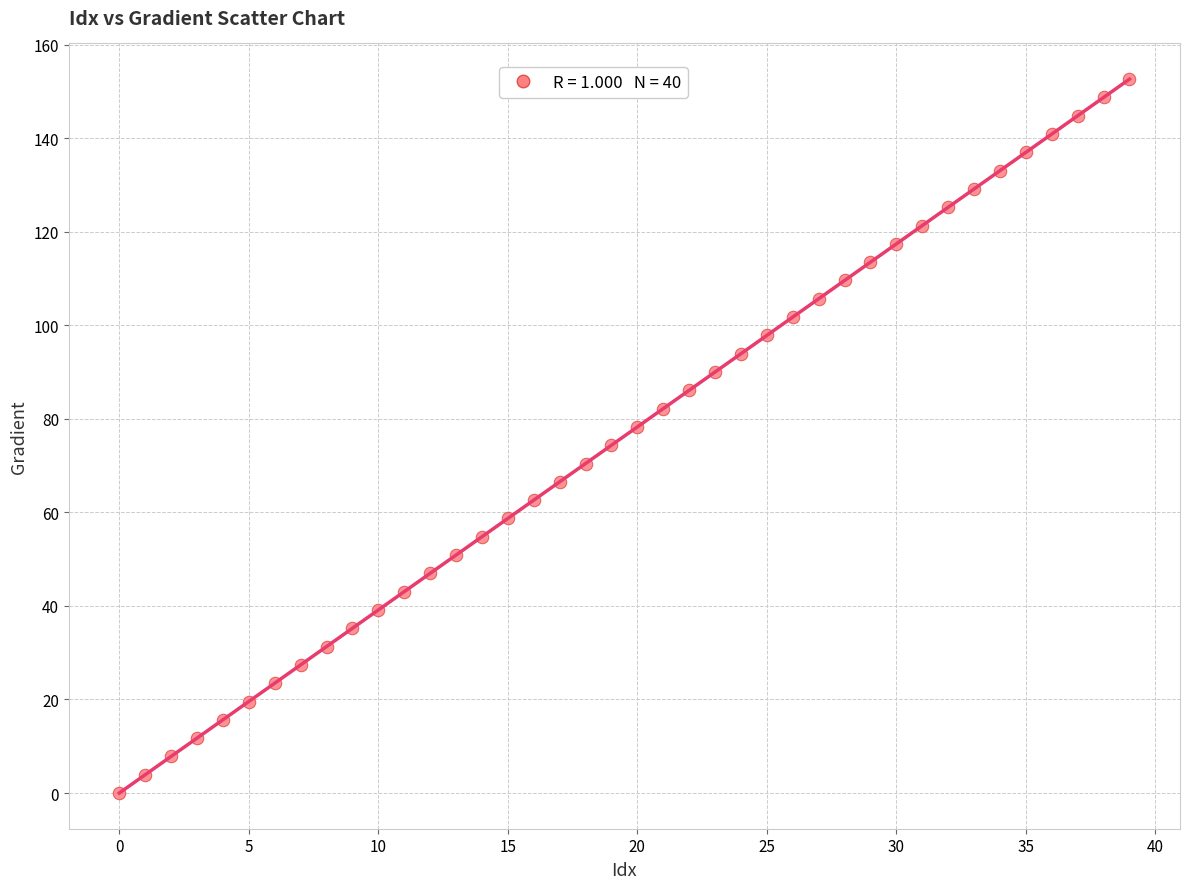

How many points are shown in the scatter plot?

40